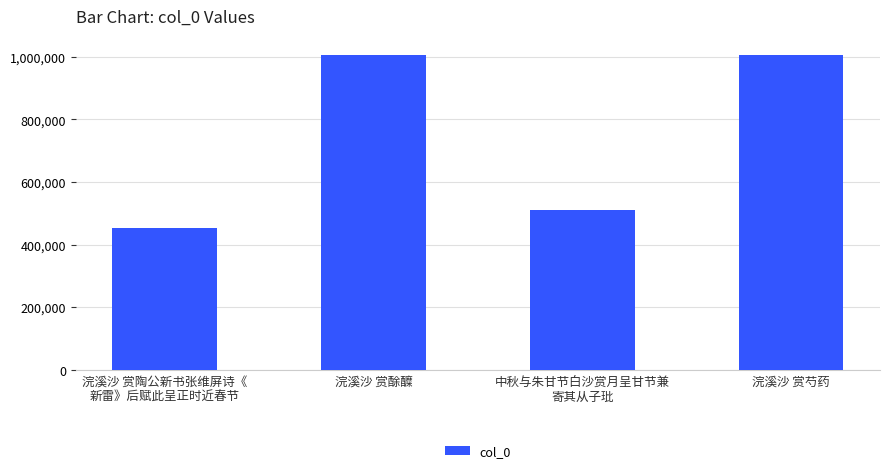

What is the greatest value displayed?

1006805